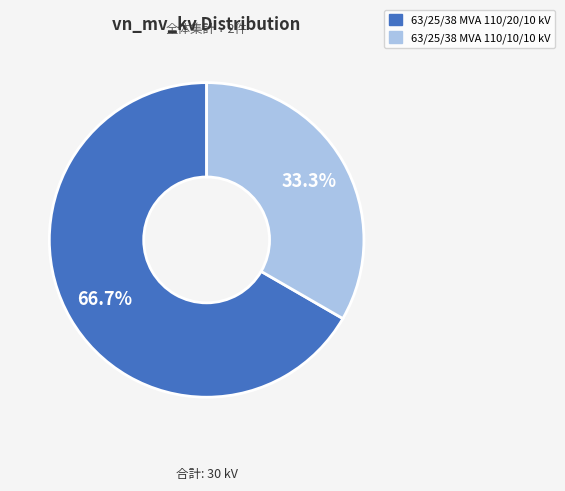

How many slices are in this pie chart?

2